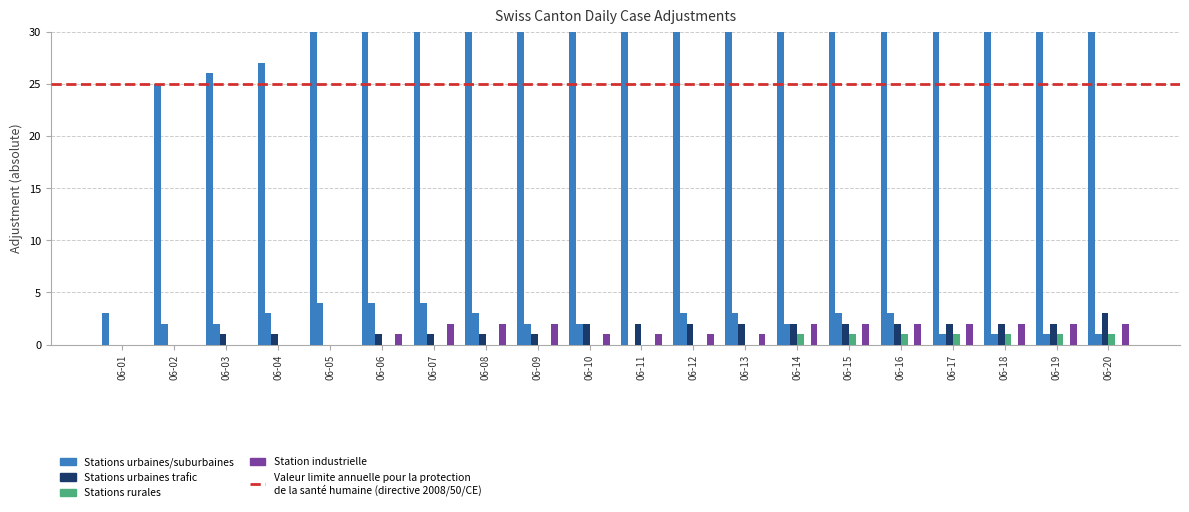

At which label is GR closest to 1?

06-06